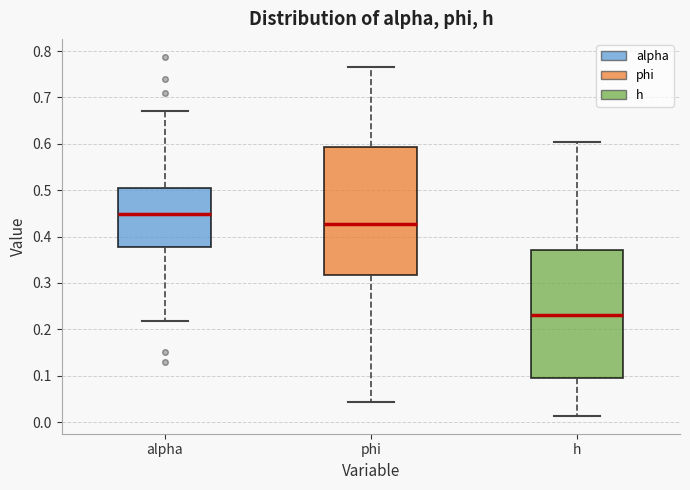

Reading left to right, read every box against the y-axis: the position of its median line, the range the box covers, and the ends of its whiskers. The values are not printed on the chart, so give them approximately, as read against the axis.

alpha: median 0.45, box 0.38 to 0.50, whiskers 0.22 to 0.67
phi: median 0.43, box 0.32 to 0.59, whiskers 0.04 to 0.77
h: median 0.23, box 0.10 to 0.37, whiskers 0.01 to 0.60